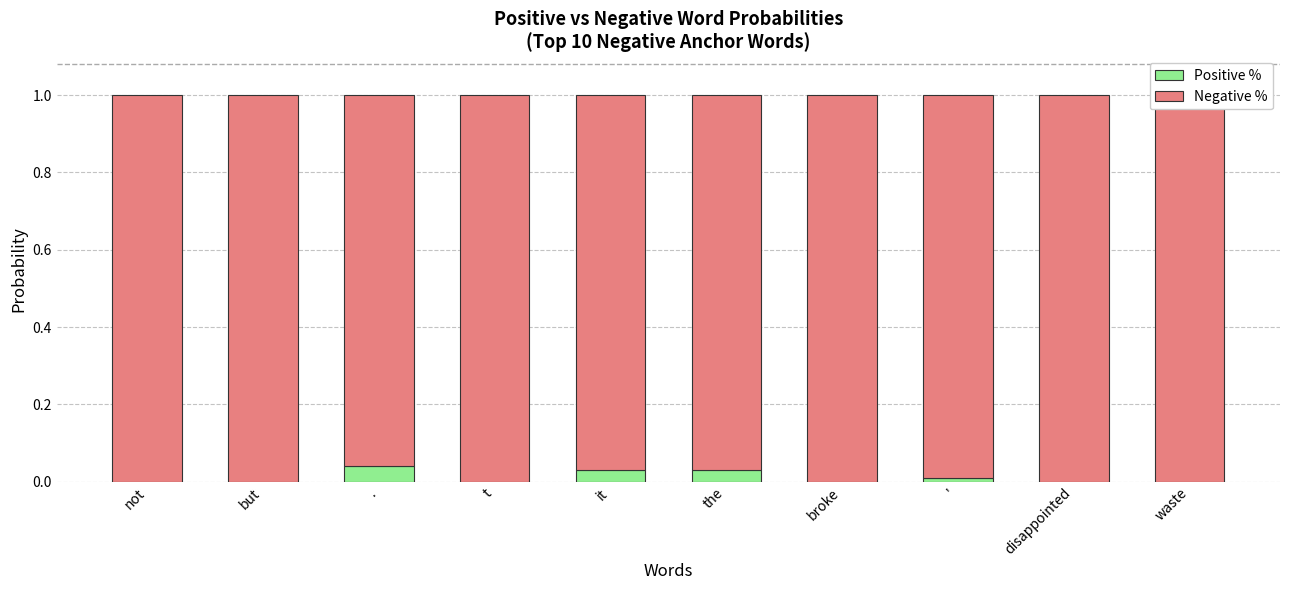

At which label does Positive % reach its minimum?

not